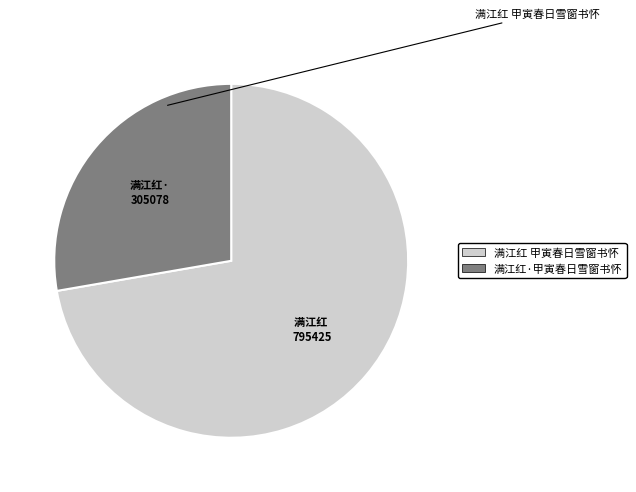

Is it true that 满江红·甲寅春日雪窗书怀 is 37% of the pie?

False